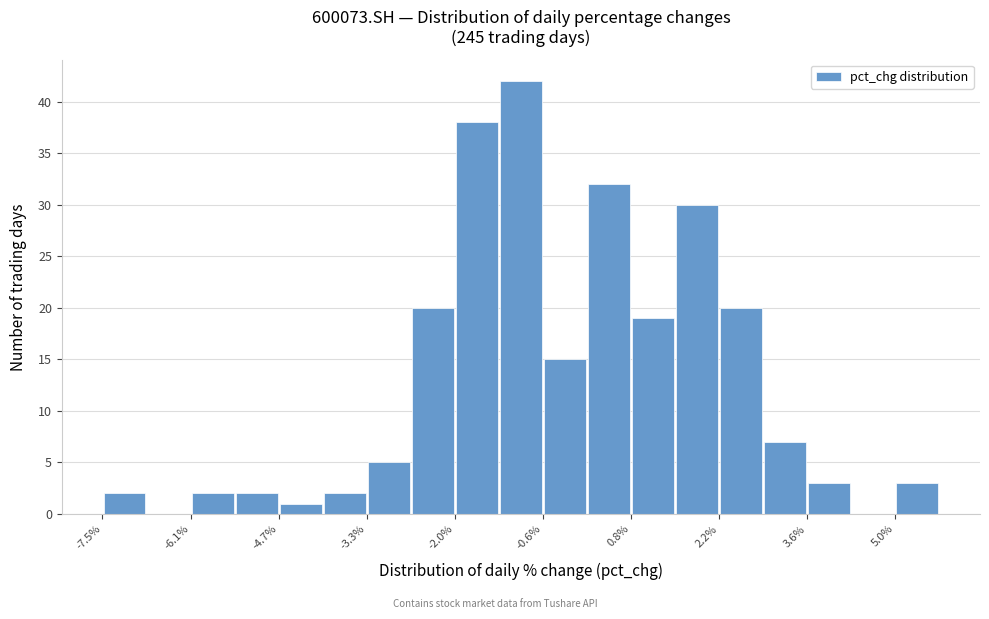

Read against the x-axis, roughly where is the centre of the tallest bar?

-1.0